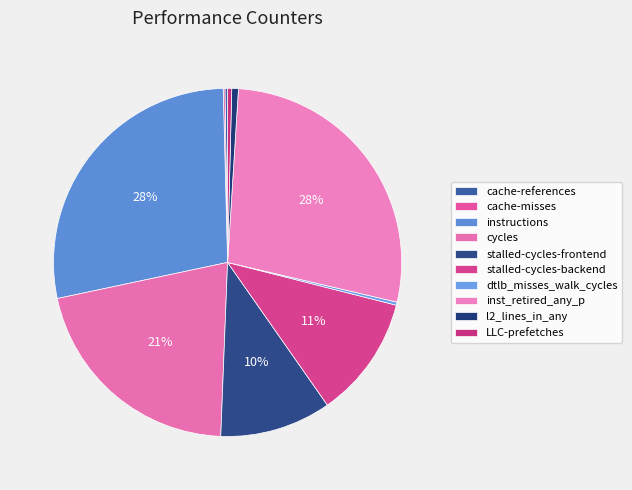

Does any single category account for the majority?

No